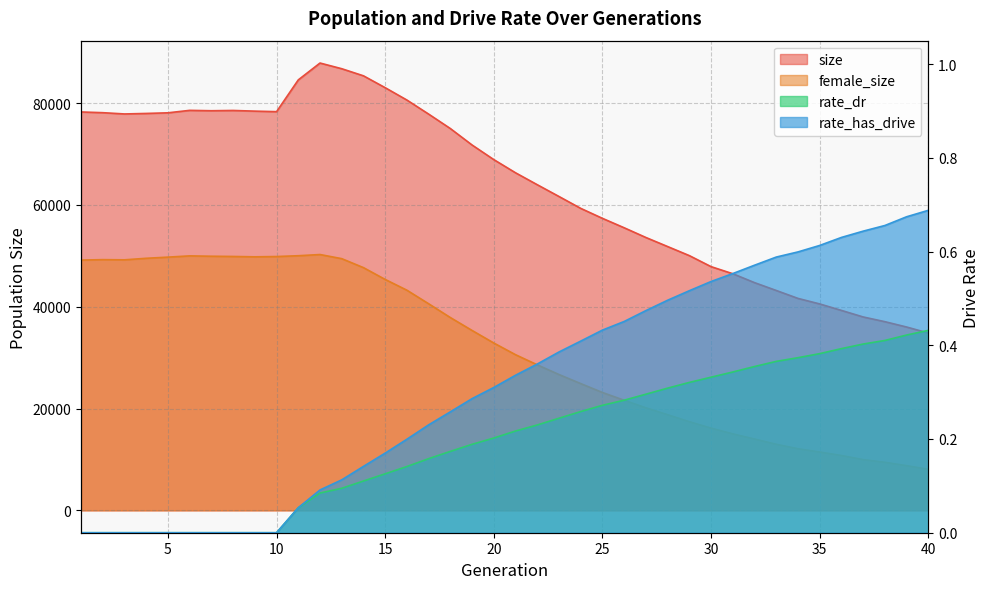

How many series are shown in this chart?

4